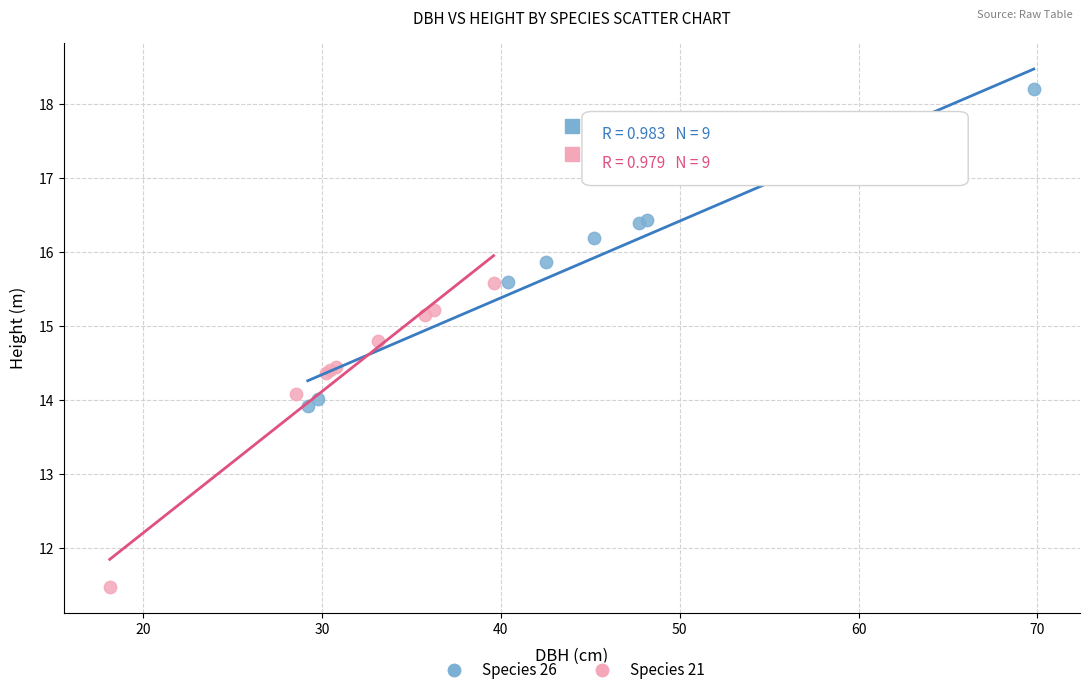

Which series has the widest spread of Y values?

Species 26